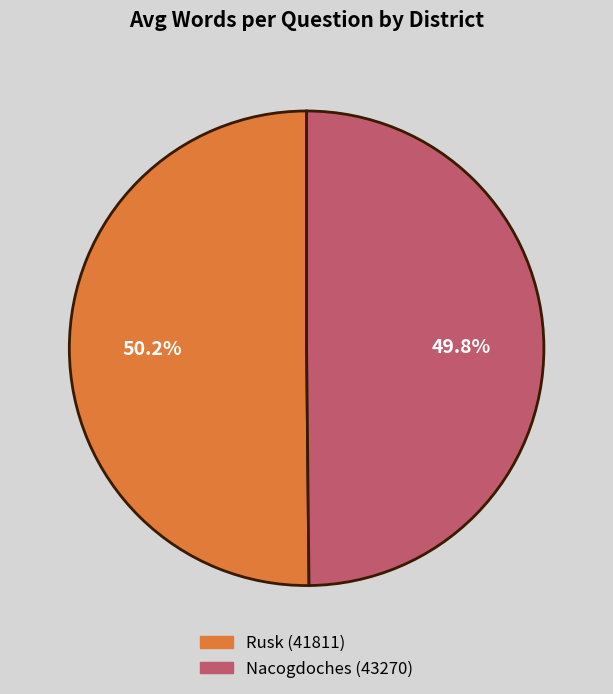

Is there any slice that represents more than half of the pie?

Yes